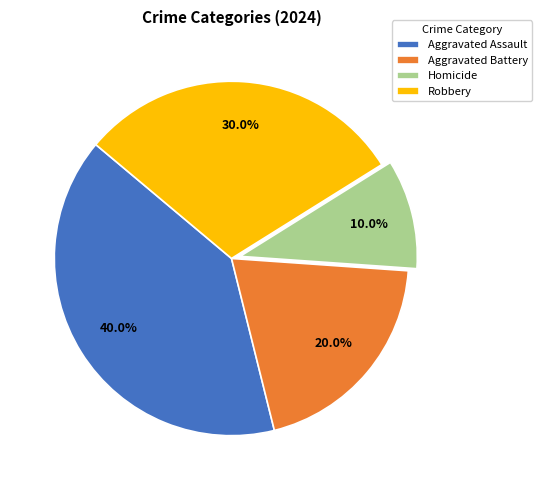

Does Aggravated Assault account for over 50% of the chart?

No